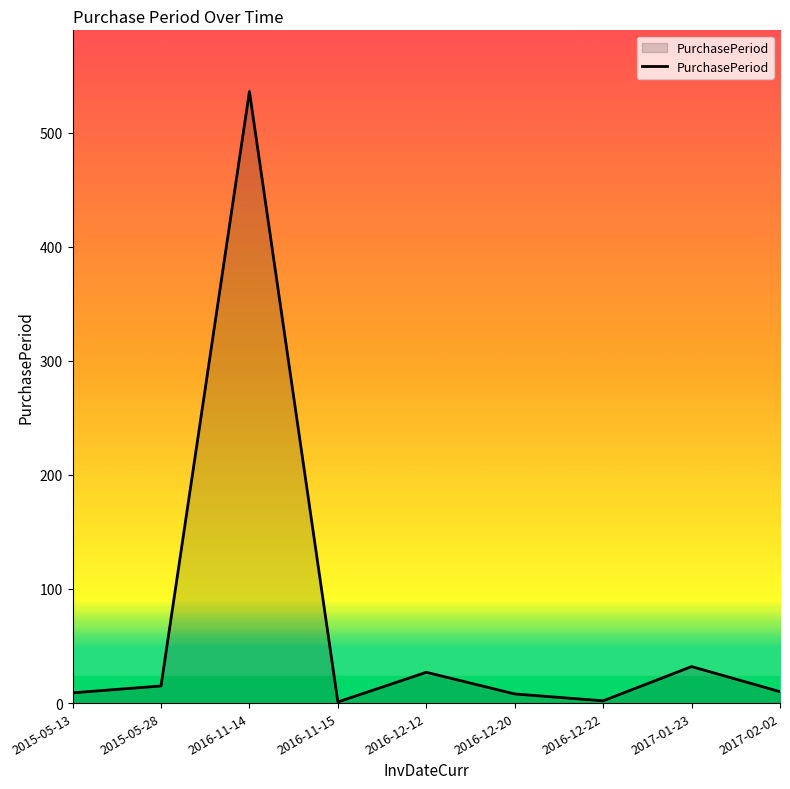

Between 2015-05-28 and 2016-12-12, which is larger?

2016-12-12